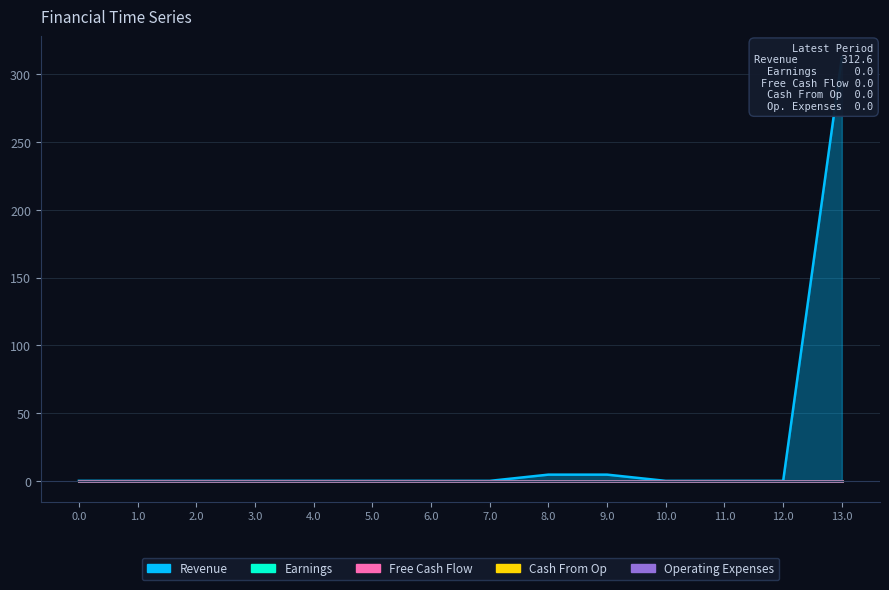

At which category does Revenue reach its first local peak?

8.0